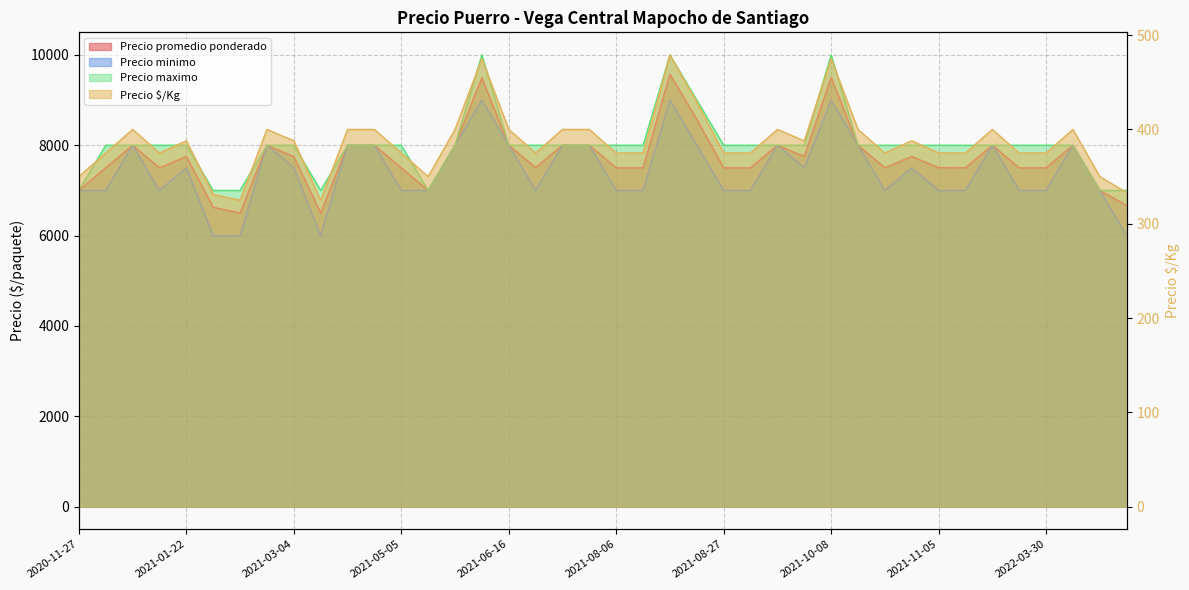

At which category does Precio minimo reach its first local peak?

2021-01-12